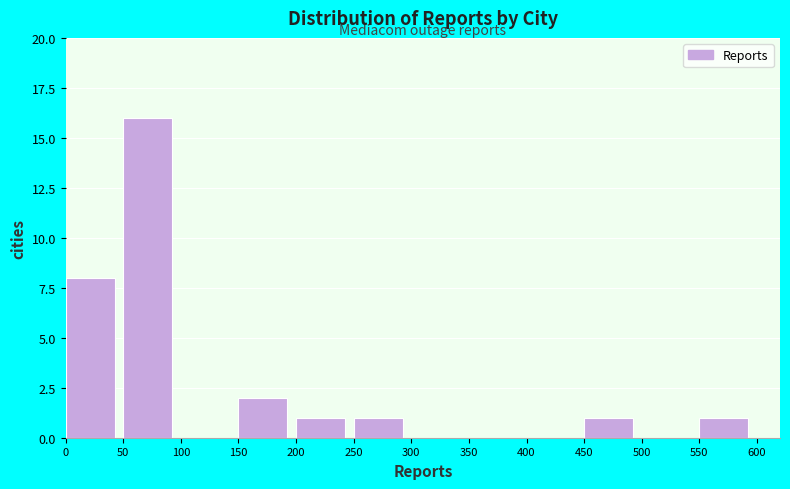

What is the height of the bar covering 200 to 250 on the x-axis? The values are not printed on the chart, so give them approximately, as read against the axis.

1